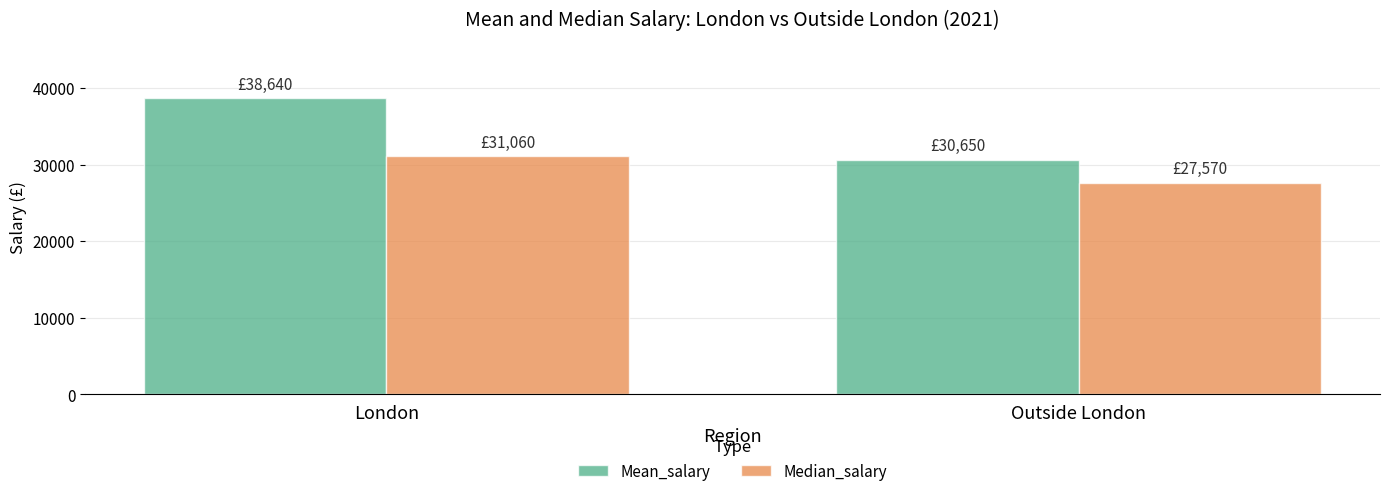

What position from the right is Outside London?

1